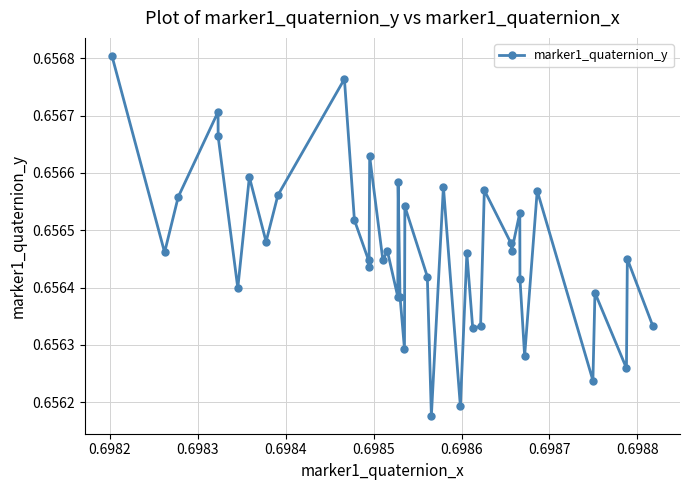

How many interior local valleys (lower than both neighbors) does the data have?

14